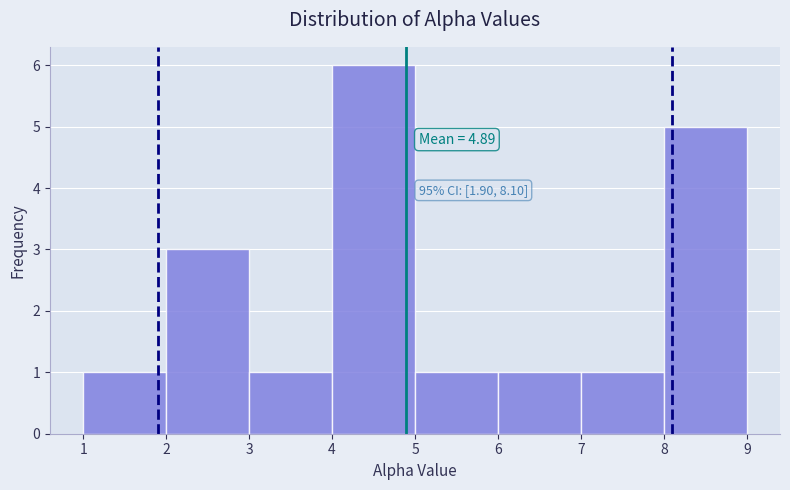

Which range on the x-axis has the tallest bar?

4 to 5